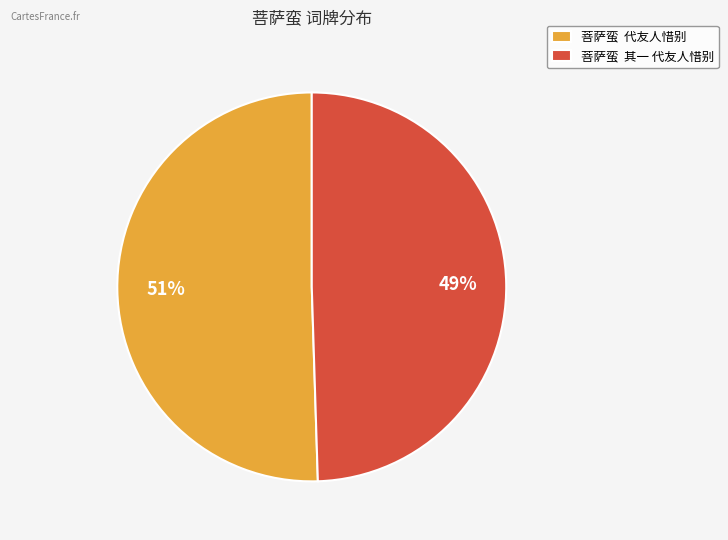

Which slice is the smallest?

菩萨蛮 其一 代友人惜别